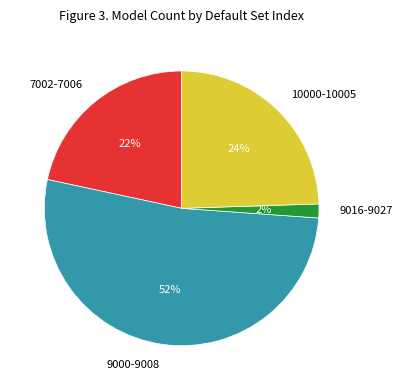

What is the smallest slice in the pie chart?

9016-9027